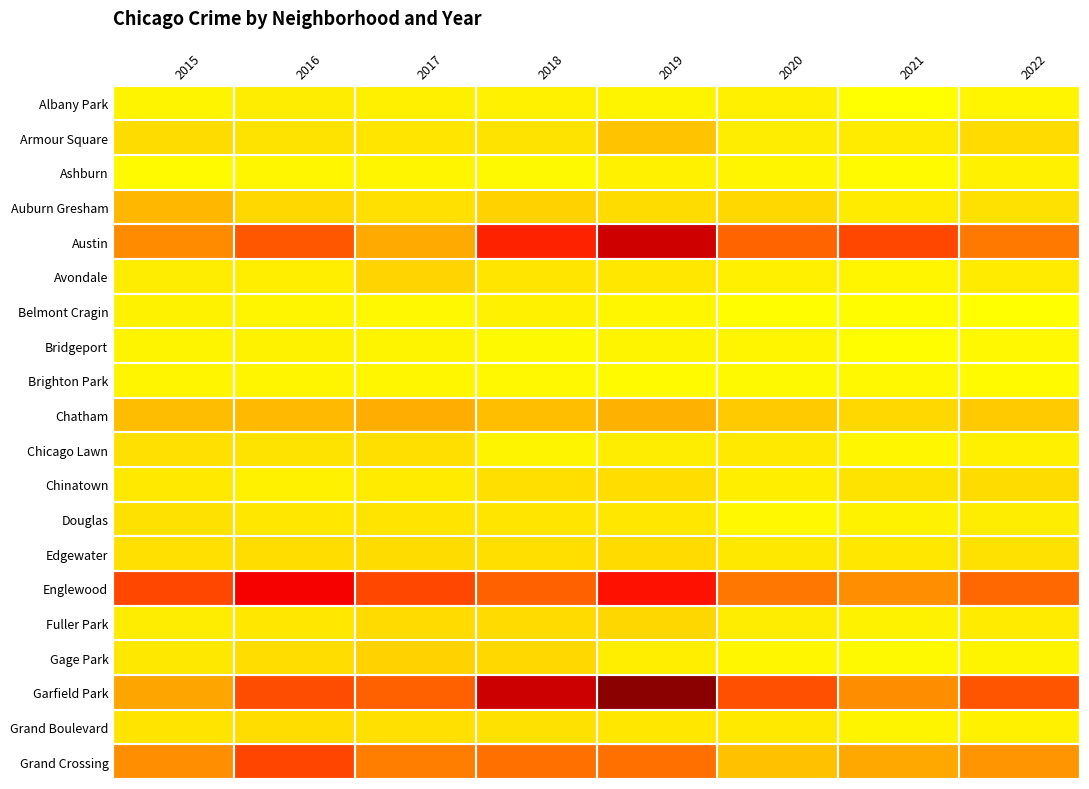

Rank the series by their maximum value, from lowest to highest.

Brighton Park, Bridgeport, Ashburn, Belmont Cragin, Albany Park, Douglas, Chicago Lawn, Grand Boulevard, Chinatown, Edgewater, Fuller Park, Avondale, Gage Park, Armour Square, Auburn Gresham, Chatham, Grand Crossing, Englewood, Austin, Garfield Park